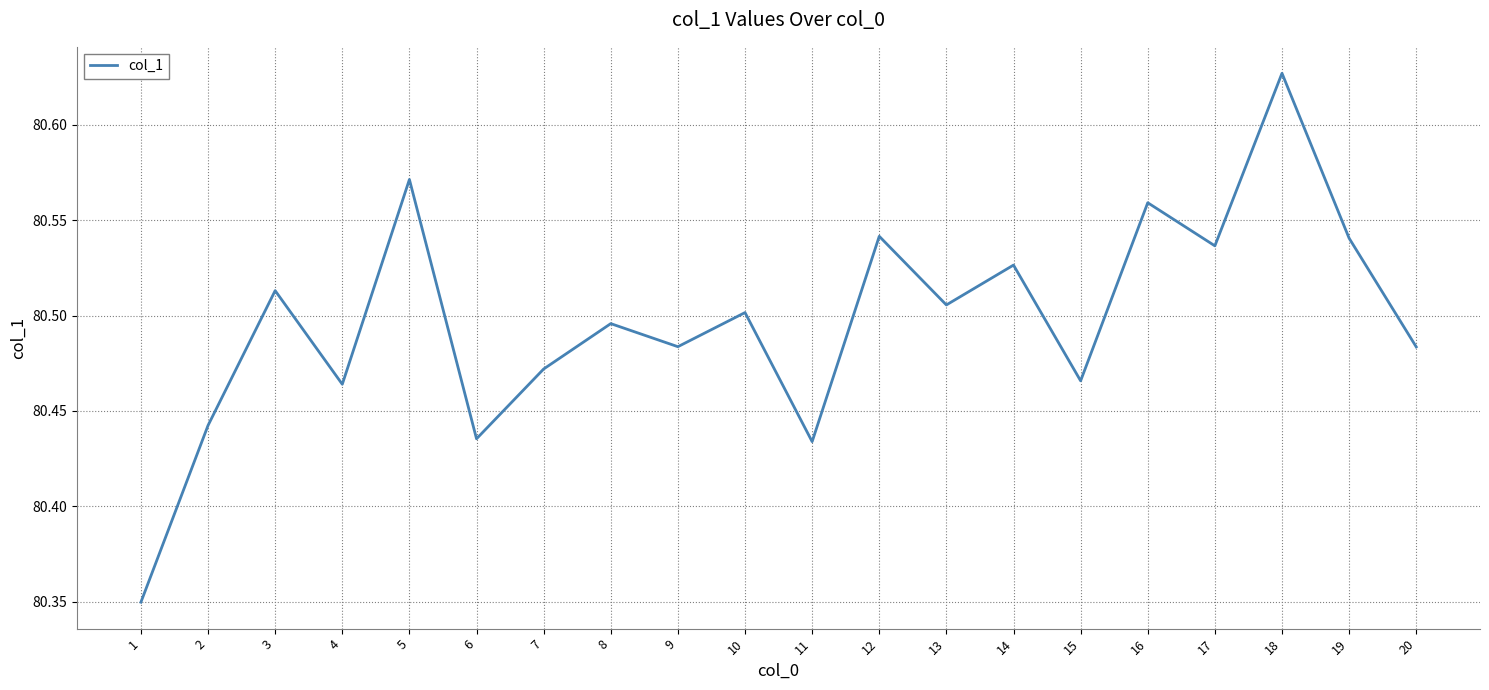

The value at 7 is 106.1. True or false?

False